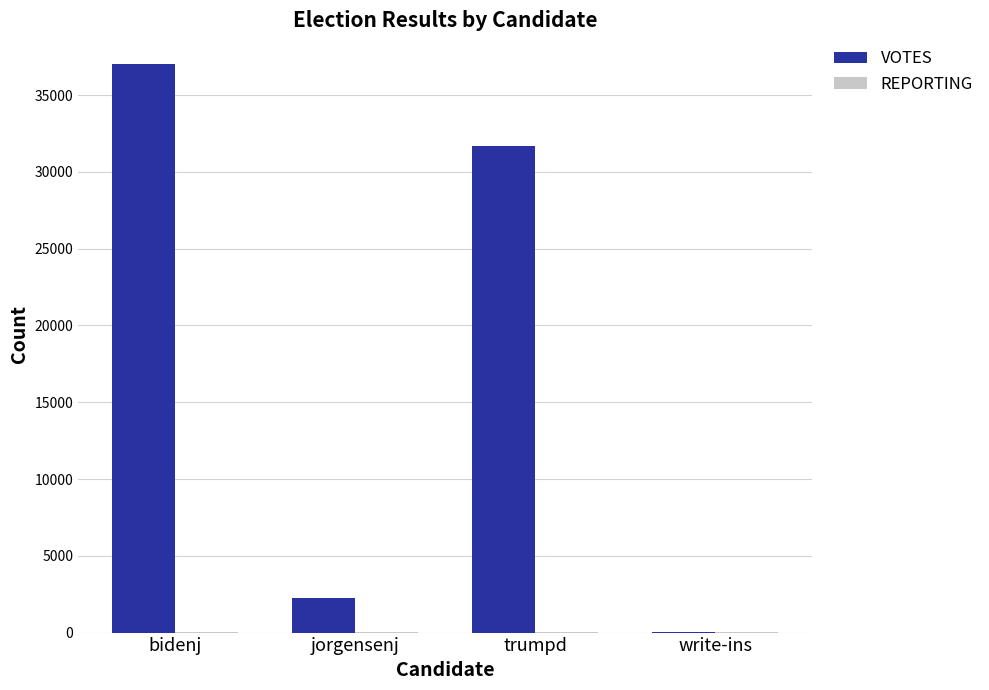

What is the total value across all series at write-ins?

41